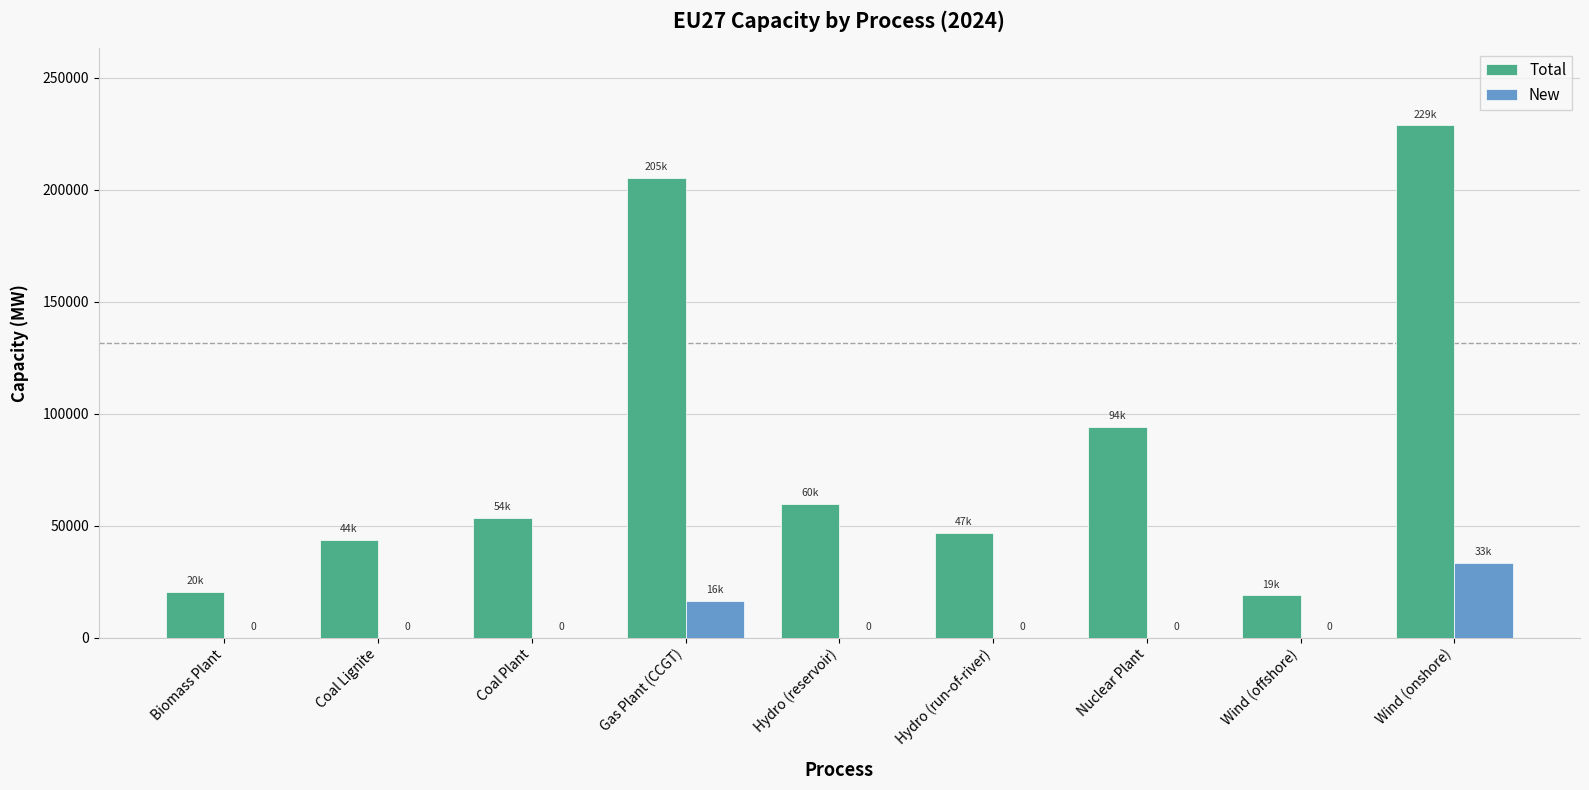

Is it true that New equals 21383.6 at Coal Plant?

False